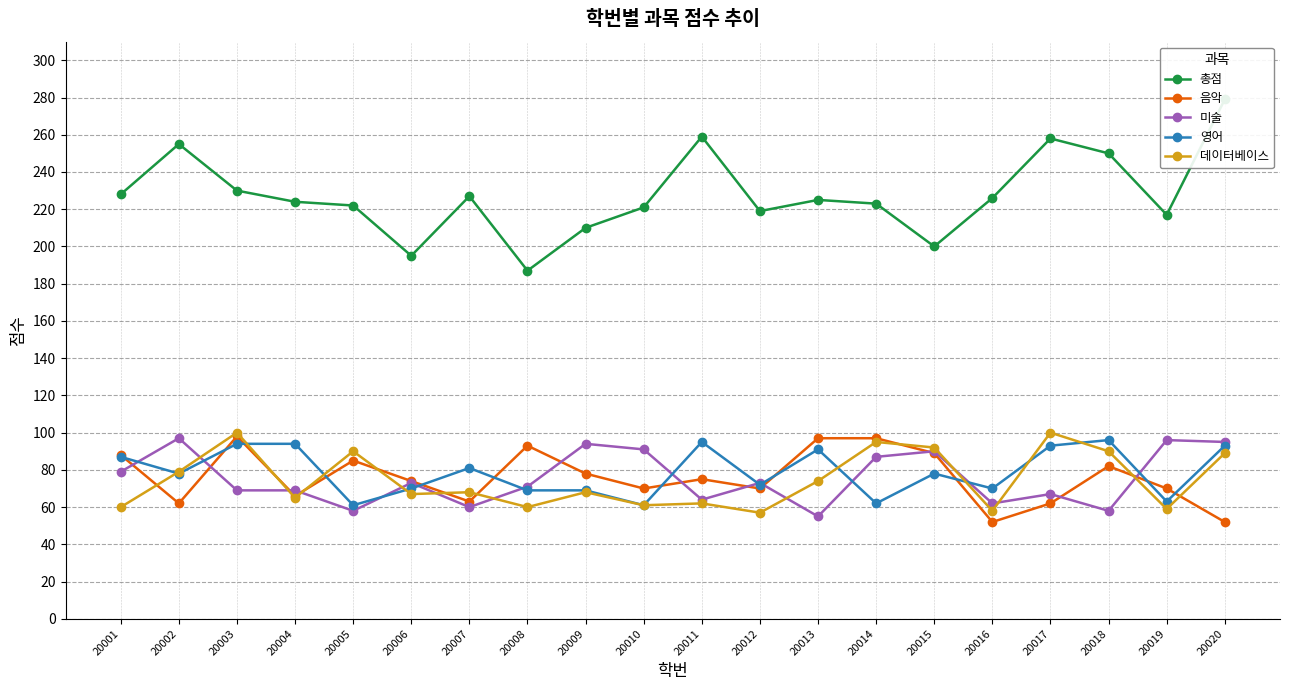

At which category does the chart reach its minimum across all series?

20016